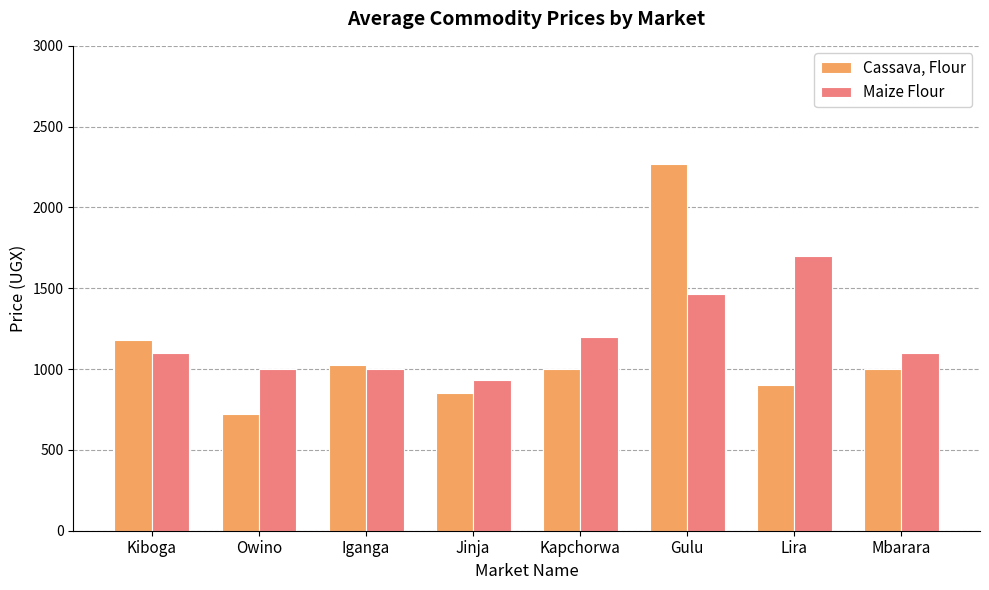

List the series in order of their peak value, lowest first.

Maize Flour, Cassava, Flour